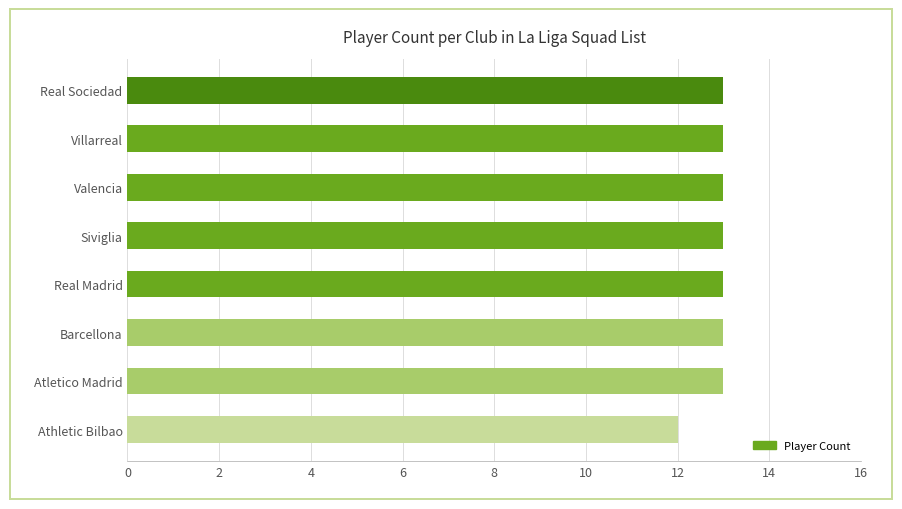

Which category has the lowest value across all series?

Athletic Bilbao